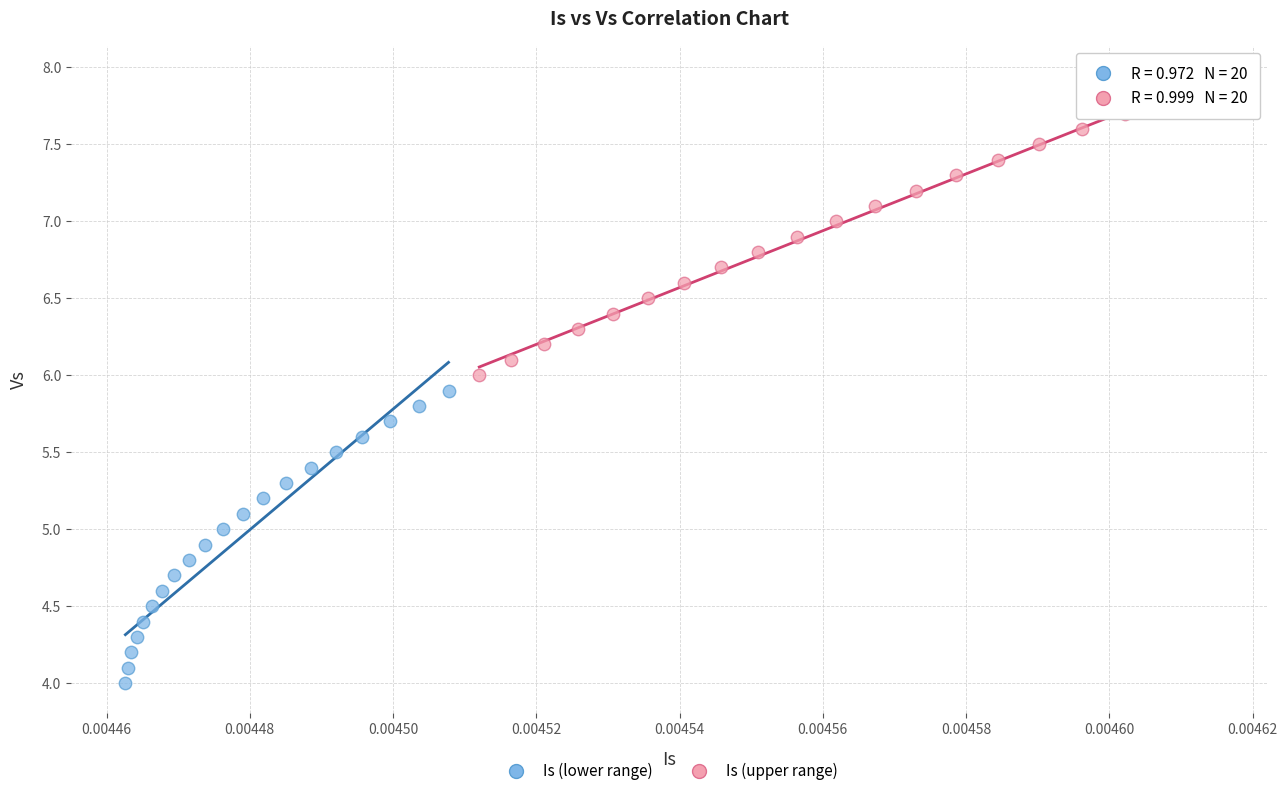

Which series contains the highest Y value?

Is (upper range)